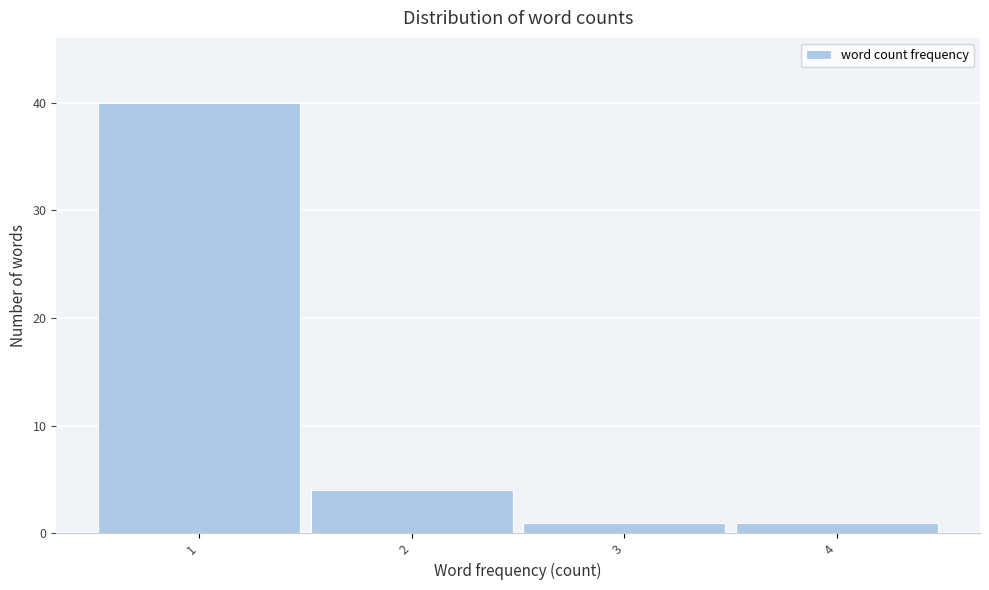

Reading right to left, list all the values displayed in this chart.

1	1	4	40